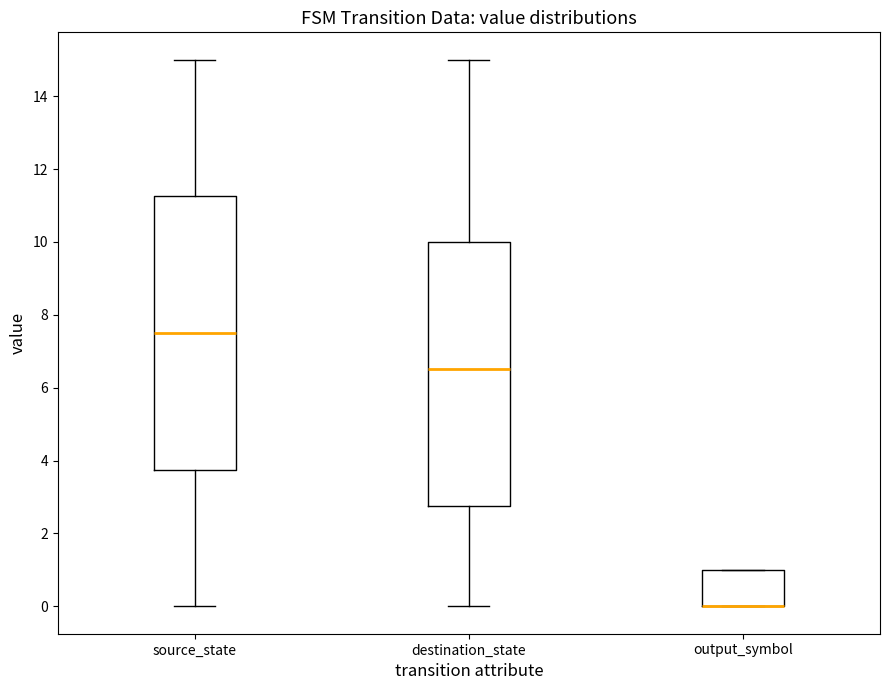

Reading left to right, transcribe this box plot: for each box, give where its median line is, the range the box spans, and where its two whiskers end, as read against the y-axis. The values are not printed on the chart, so give them approximately, as read against the axis.

source_state: median 7.6, box 3.8 to 11.2, whiskers 0.0 to 15.0
destination_state: median 6.6, box 2.8 to 10.0, whiskers 0.0 to 15.0
output_symbol: median 0.0 (drawn on the box's lower edge), box 0.0 to 1.0, whiskers 0.0 to 1.0